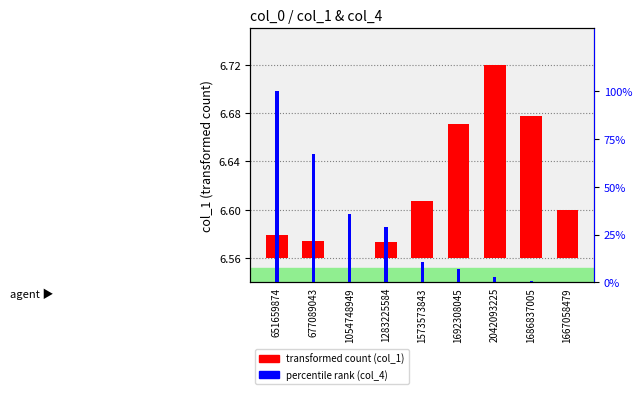

The value of percentile rank (col_4) at 1573573843 is 10.7. True or false?

True